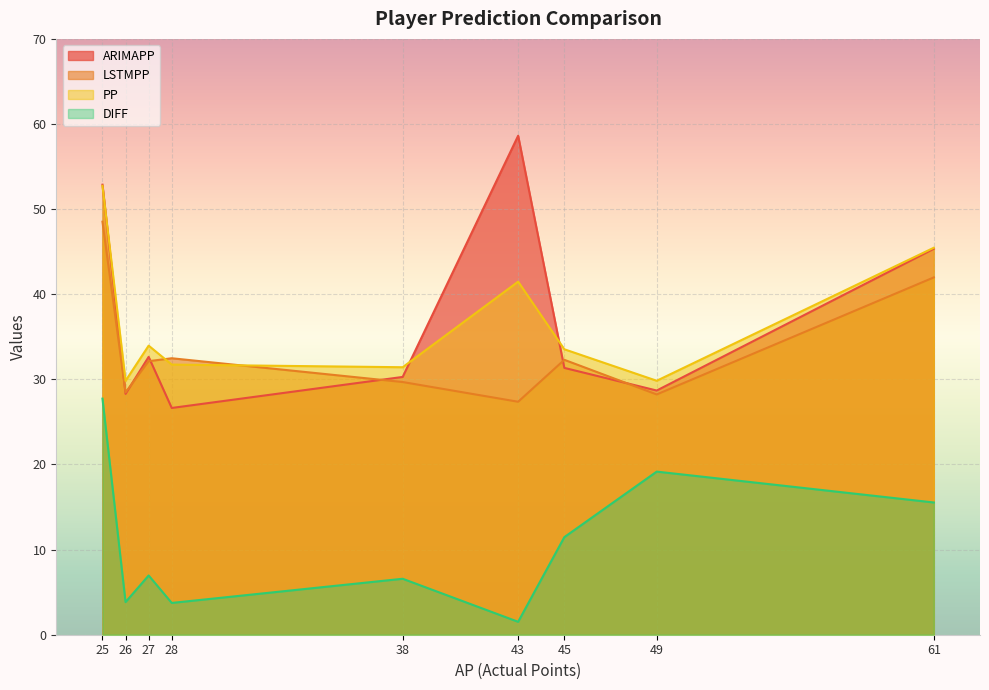

Which series has the widest spread of values?

ARIMAPP